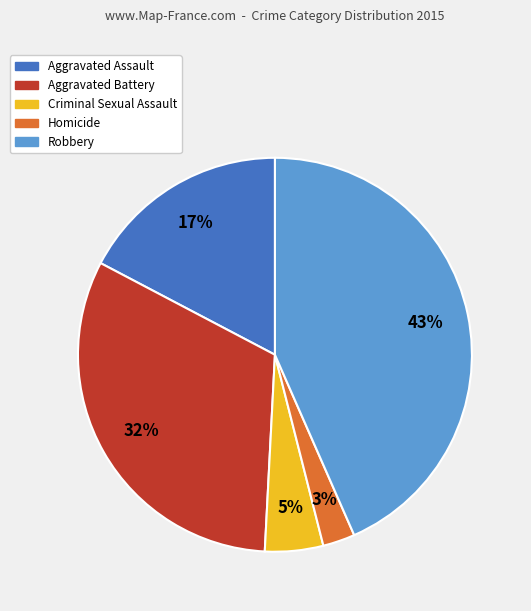

Does any single category account for the majority?

No